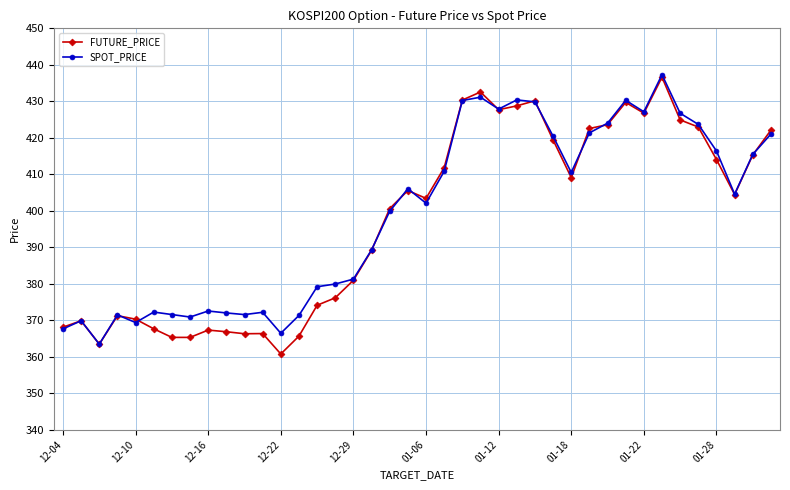

What is the smallest value displayed?

360.8